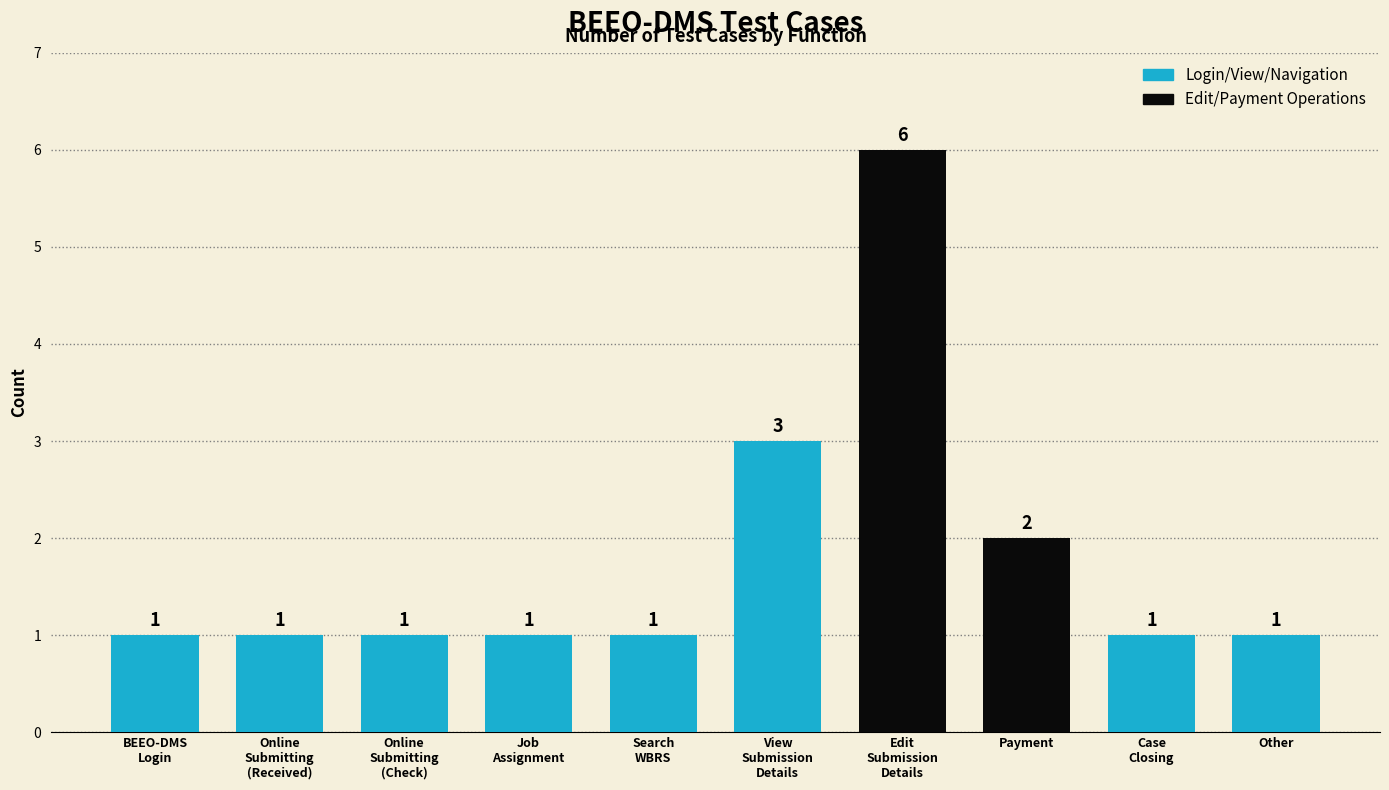

What is the value of the 3rd bar from the left?

1